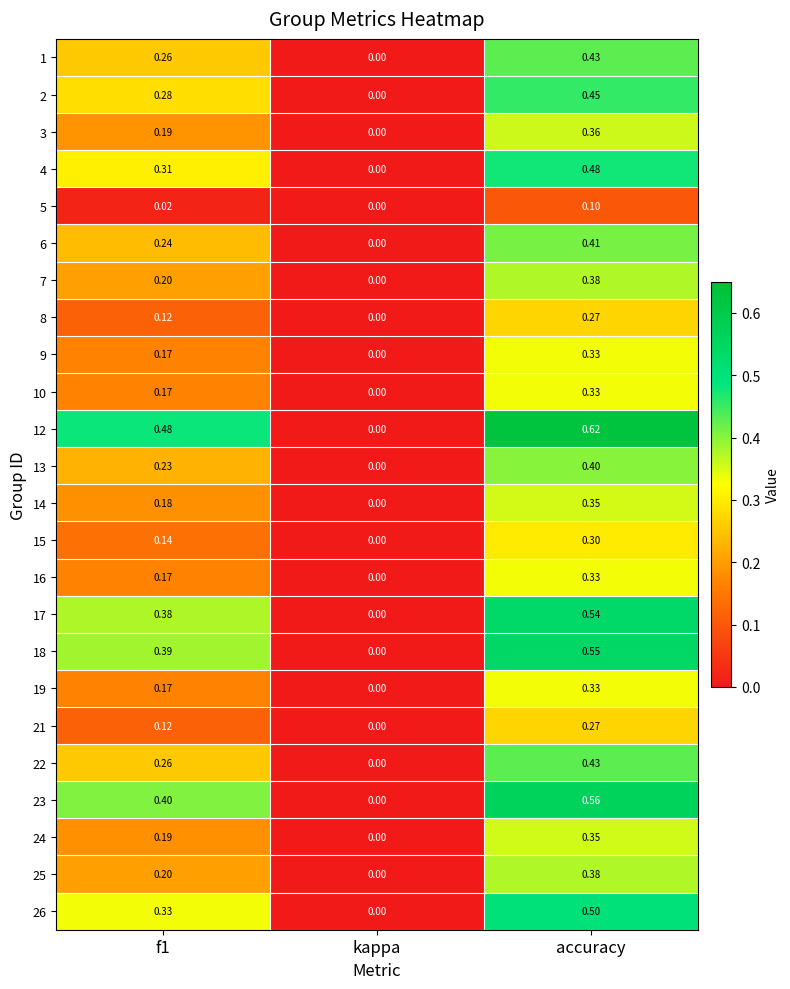

How many positive values does the 4 series have?

2